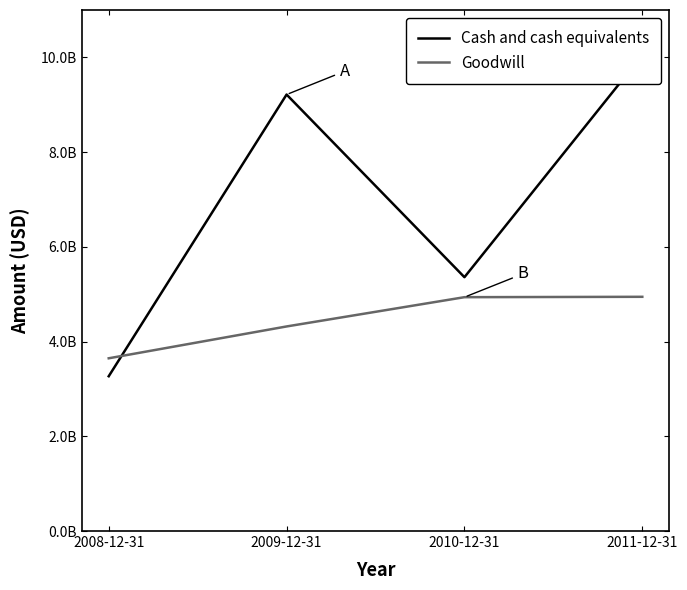

What is the difference between the highest and lowest values at 2009-12-31?

4896000000